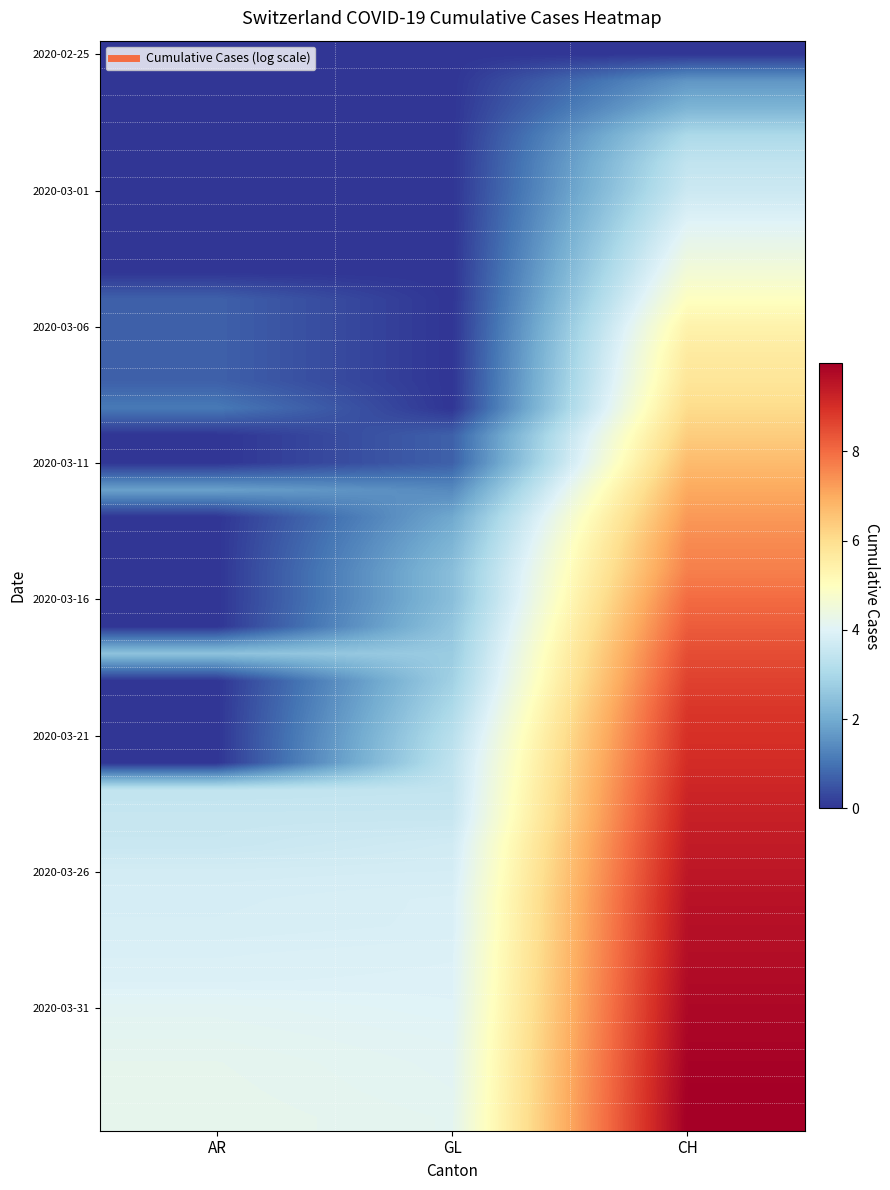

What is the greatest value displayed?

10.0